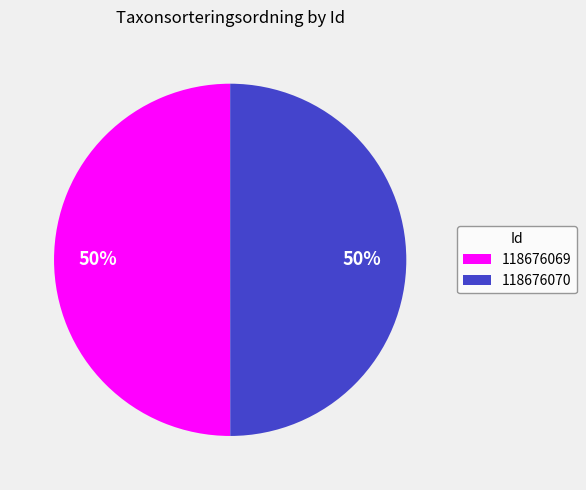

To the nearest percent, what is the average slice percentage?

50%